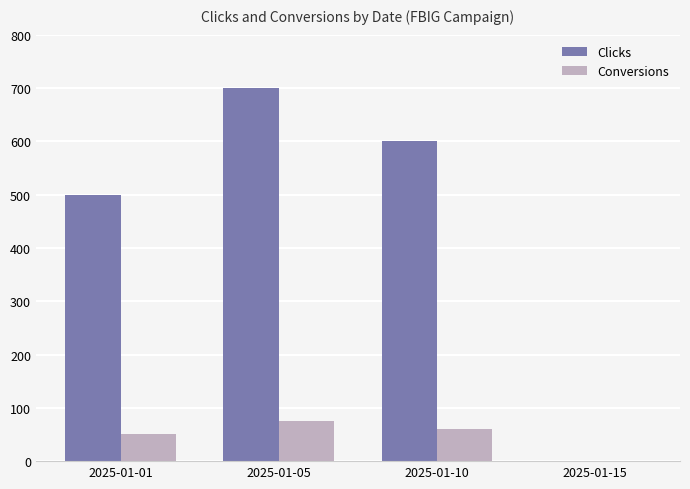

What is the sum of the Conversions values at 2025-01-05 and 2025-01-10?

135